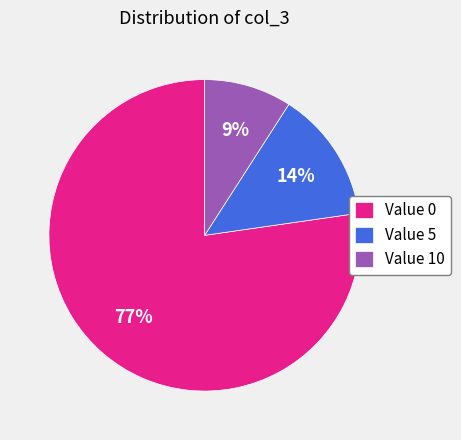

True or false: Value 10 accounts for 9% of the total.

True